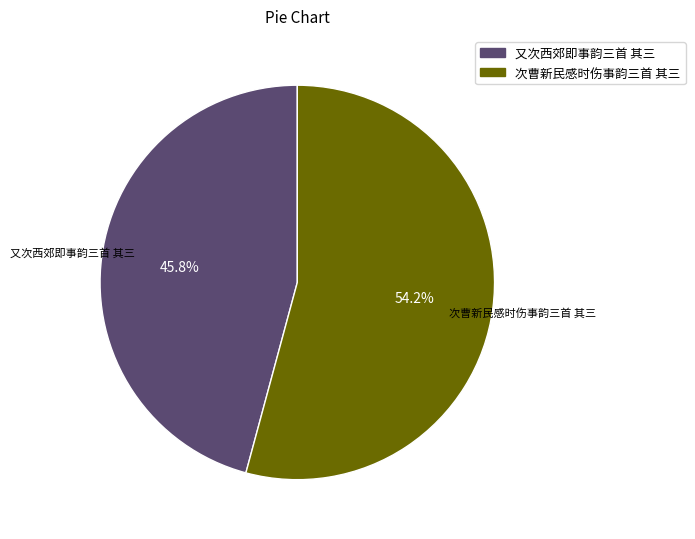

To the nearest percent, what percentage of the pie is 又次西郊即事韵三首 其三?

46%